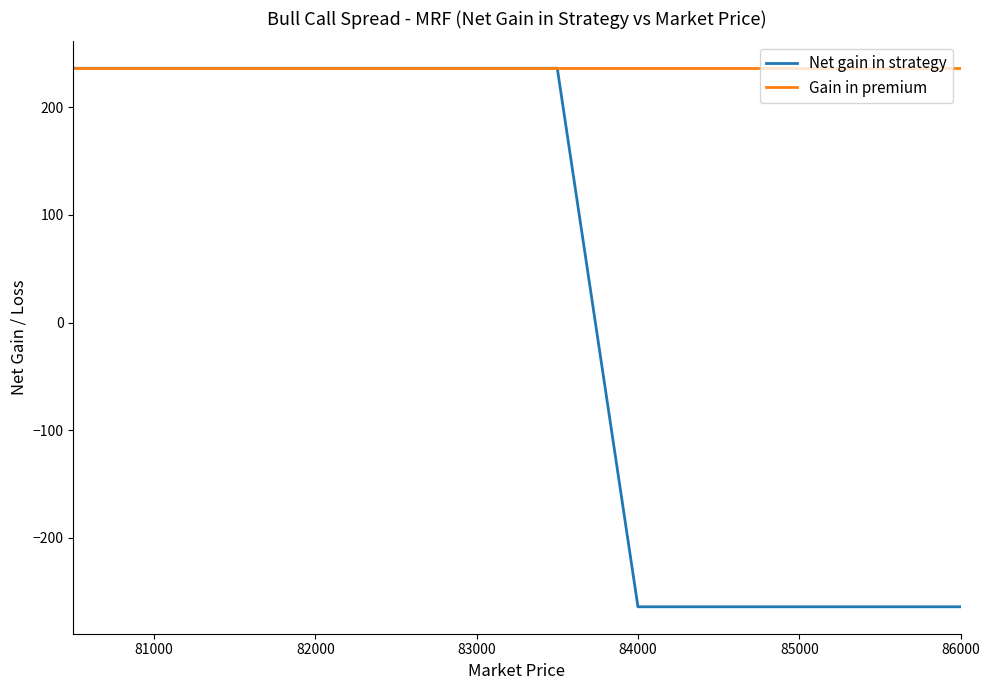

What is the maximum value for Gain in premium?

236.1